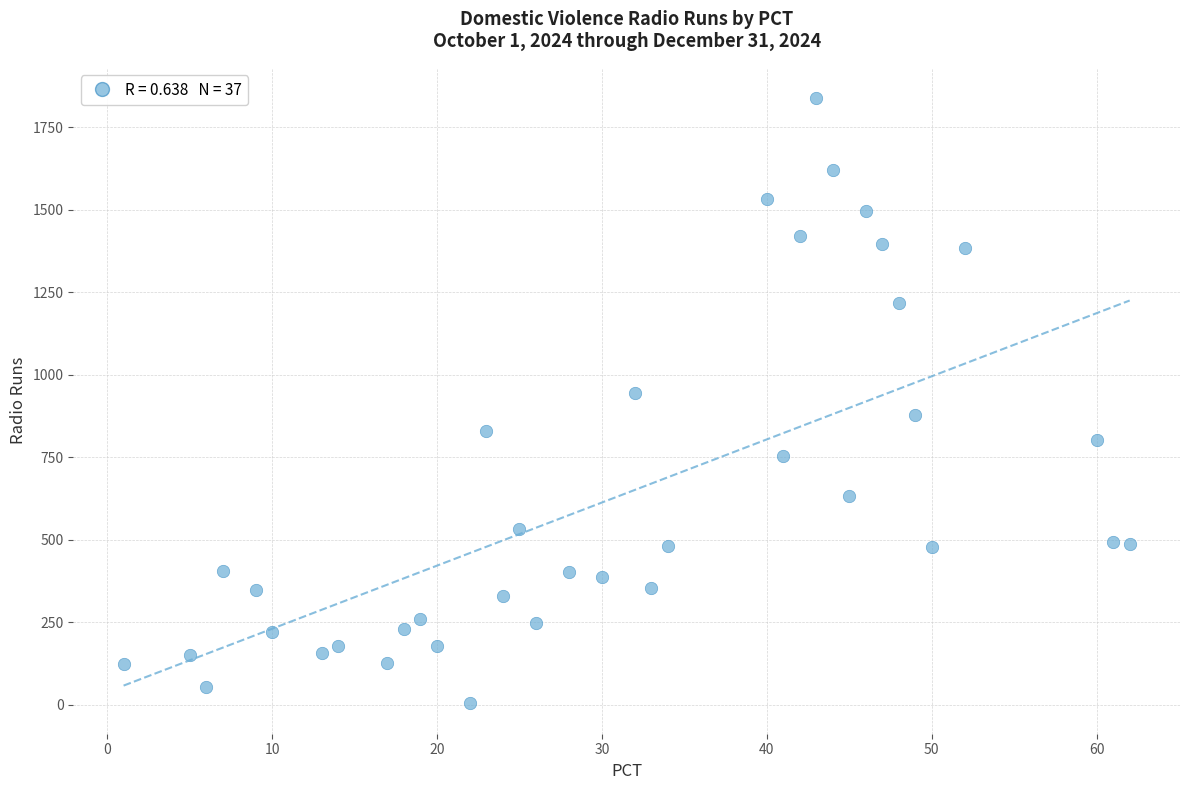

What is the range of Y values (max minus min)?

1834